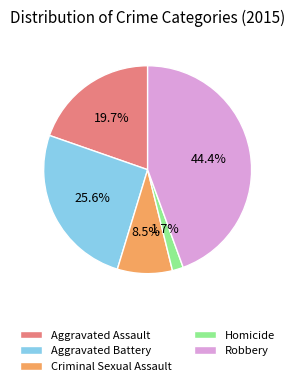

To the nearest percent, what is the average slice percentage?

20%